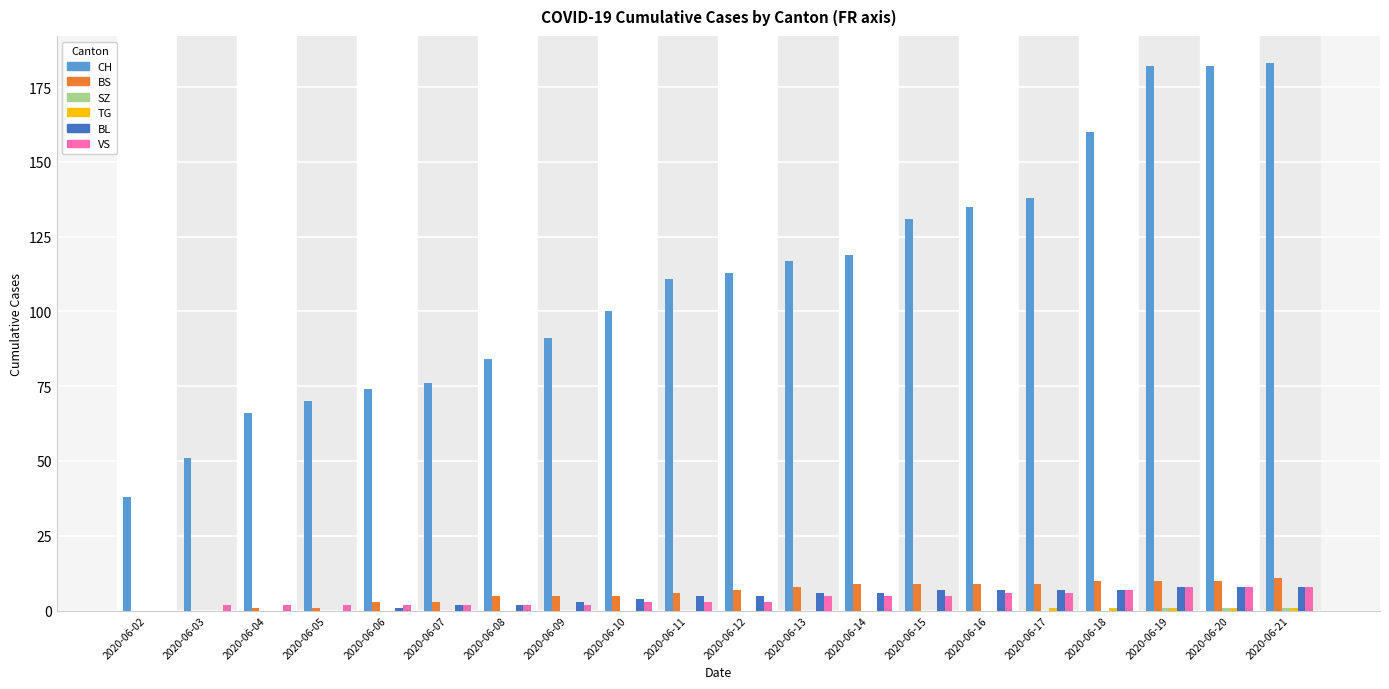

Between 2020-06-06 and 2020-06-19, which series saw the biggest shift?

CH